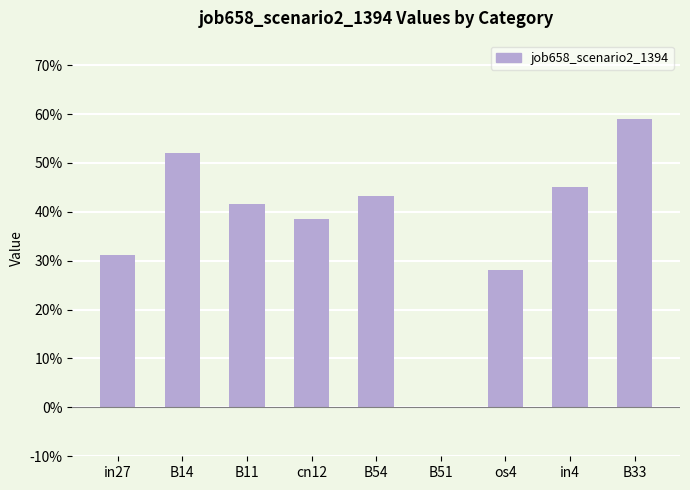

What is the value of the 8th bar from the left?

0.4